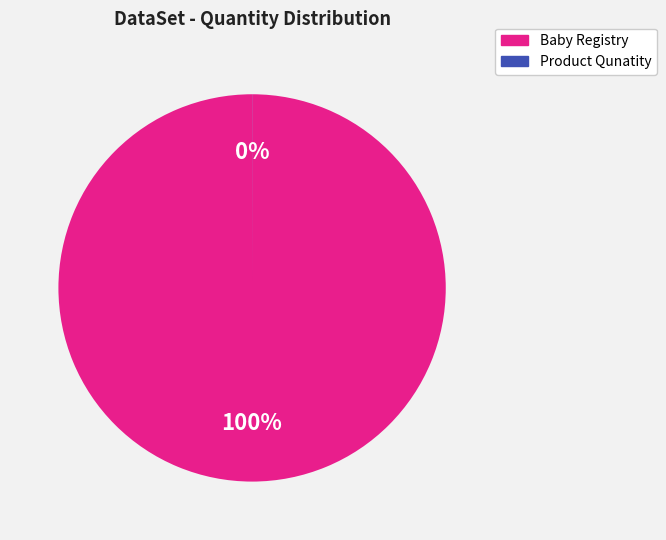

Which category has the biggest portion of the pie?

Baby Registry